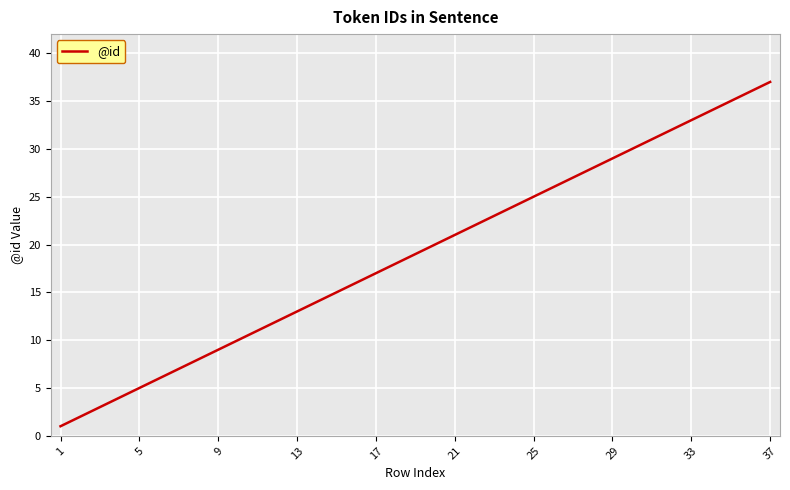

What is the maximum value shown in the chart?

37